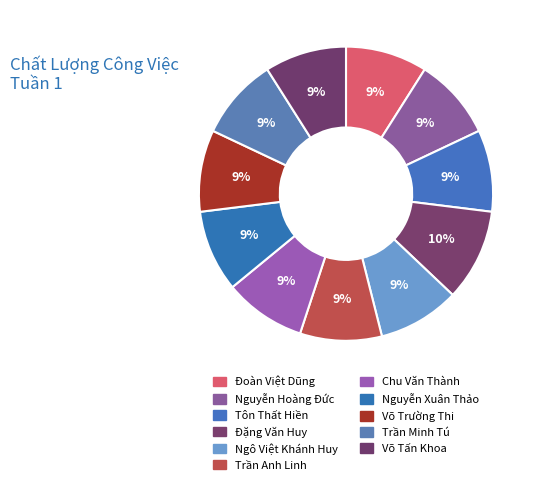

Count the number of slices in the pie.

11